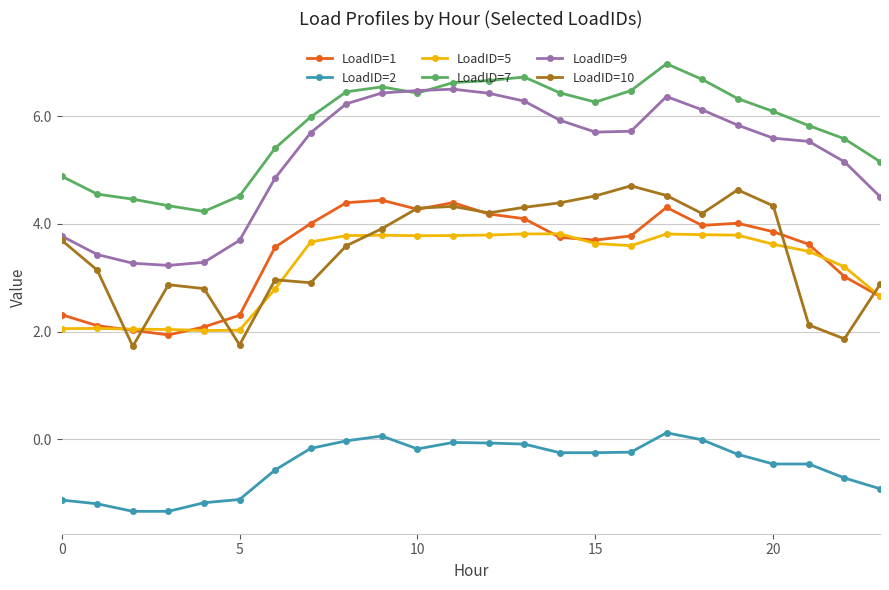

Which series has the largest total across all categories?

LoadID=7